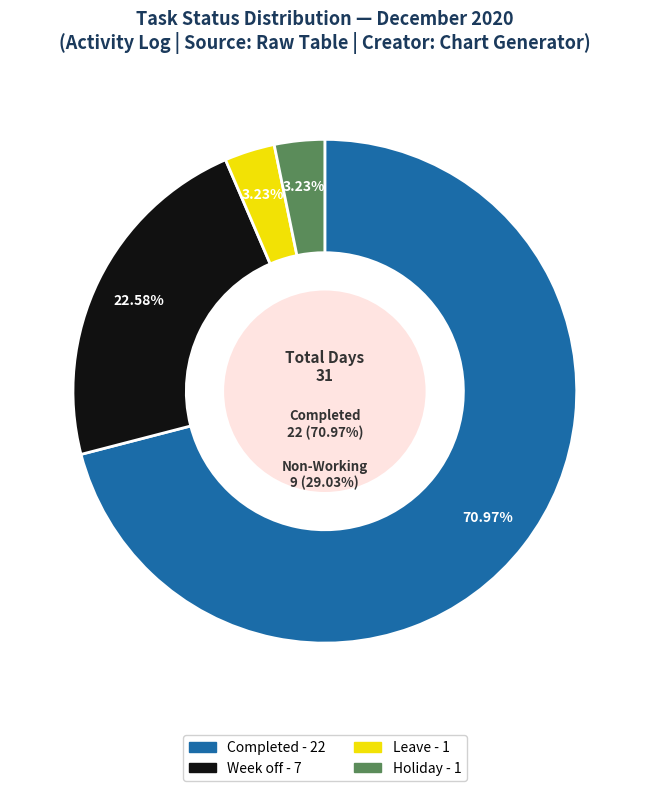

What is the majority slice?

Completed